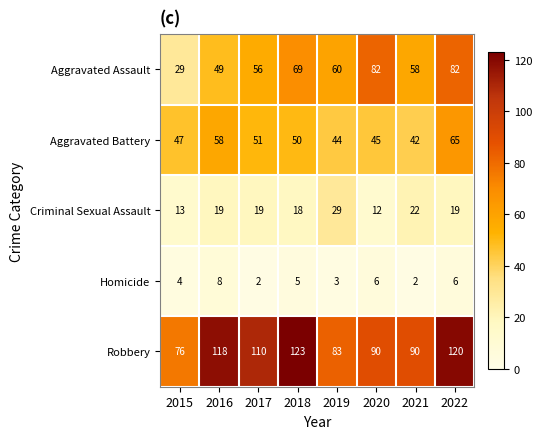

Which series has the largest total across all categories?

Robbery